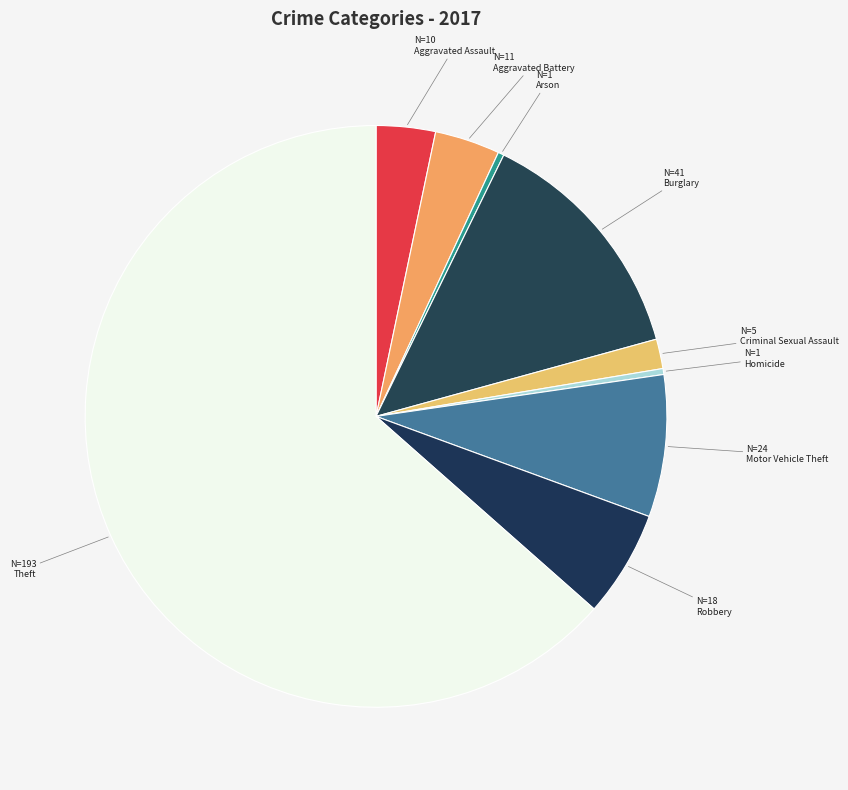

Which category has the biggest portion of the pie?

Theft